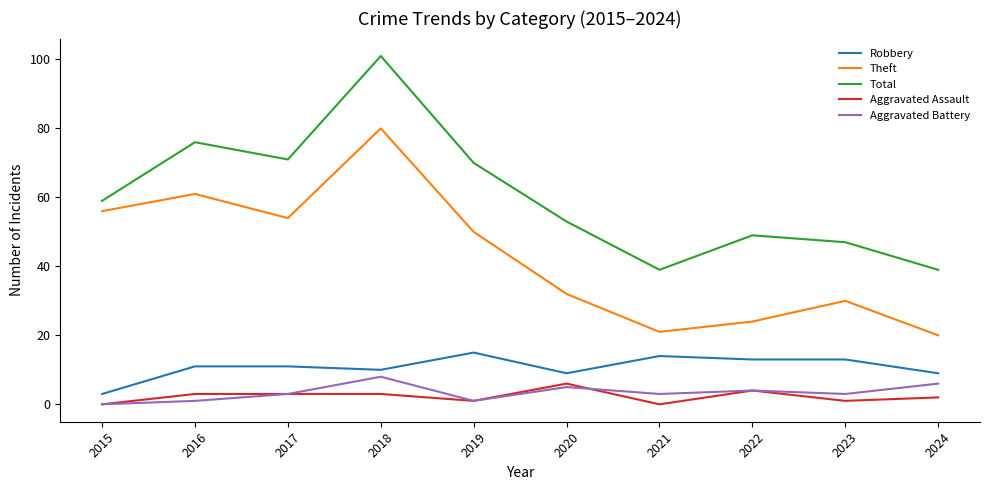

What is the average value of the Robbery series?

11